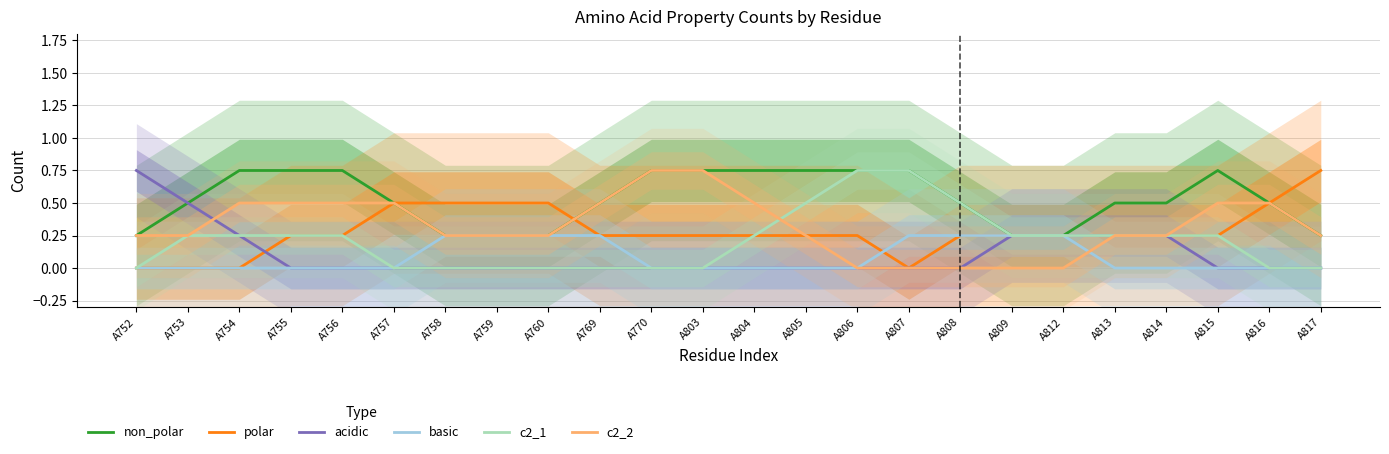

How many values in the basic series exceed 0?

8